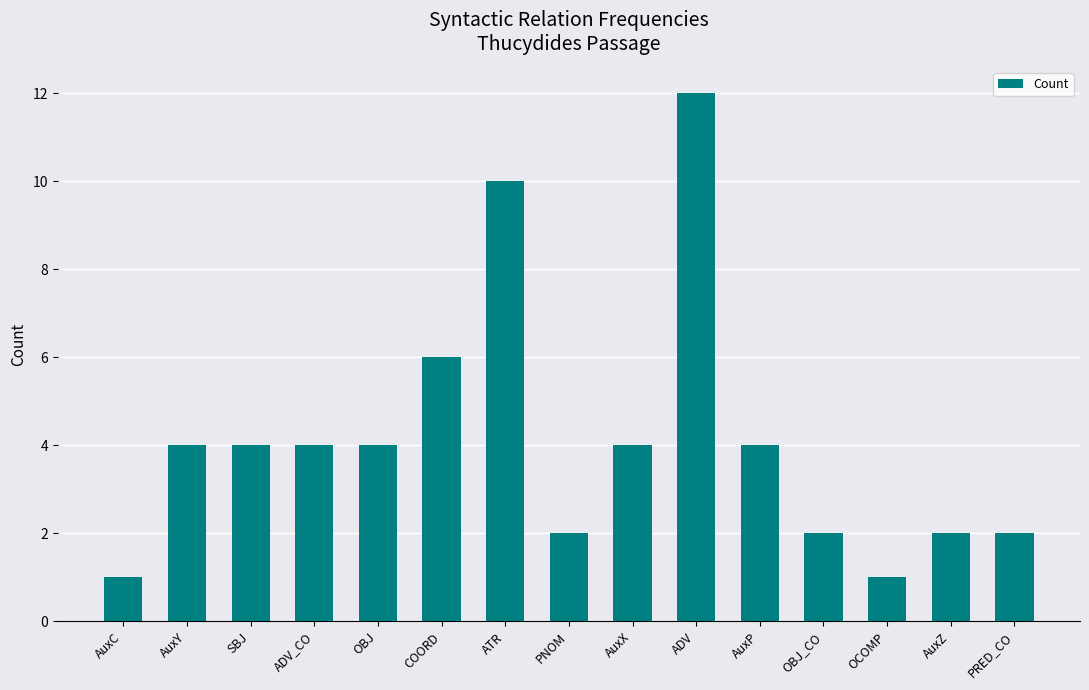

What is the label of the 6th bar from the right?

ADV